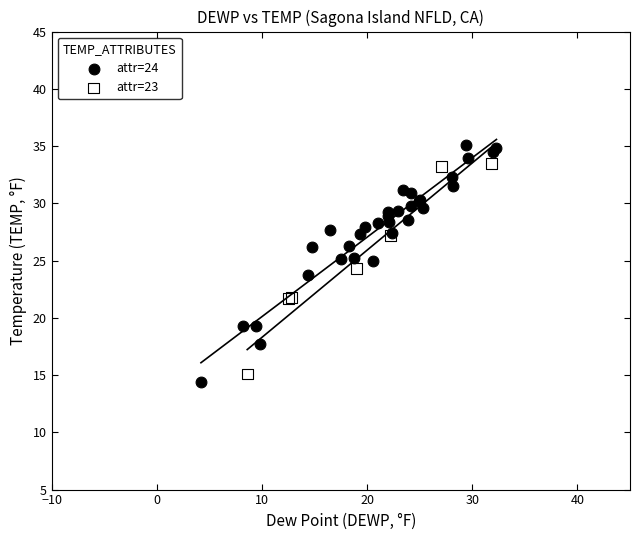

Which series reaches the maximum Y coordinate?

attr=24